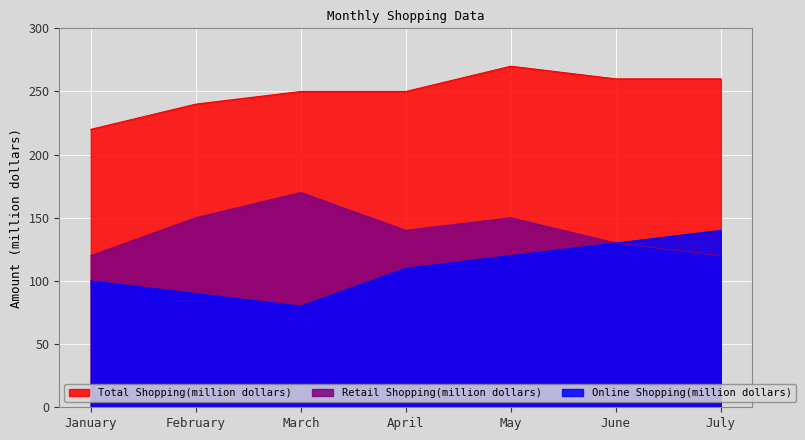

List the series in order of their peak value, lowest first.

Online Shopping(million dollars), Retail Shopping(million dollars), Total Shopping(million dollars)